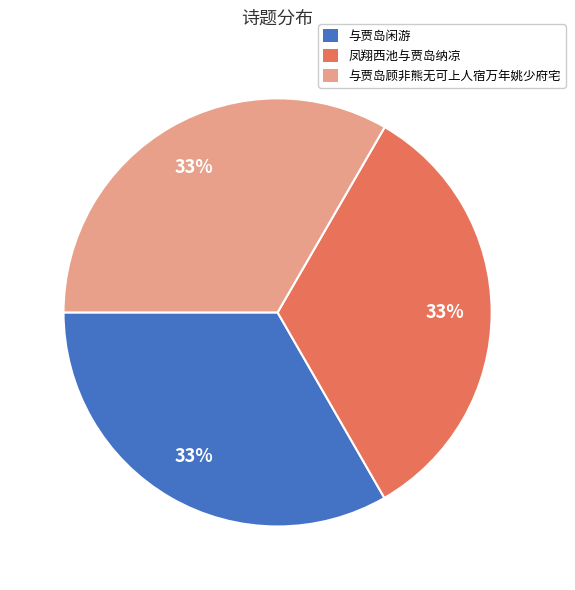

Do 凤翔西池与贾岛纳凉 and 与贾岛闲游 together represent more than half of the pie?

Yes